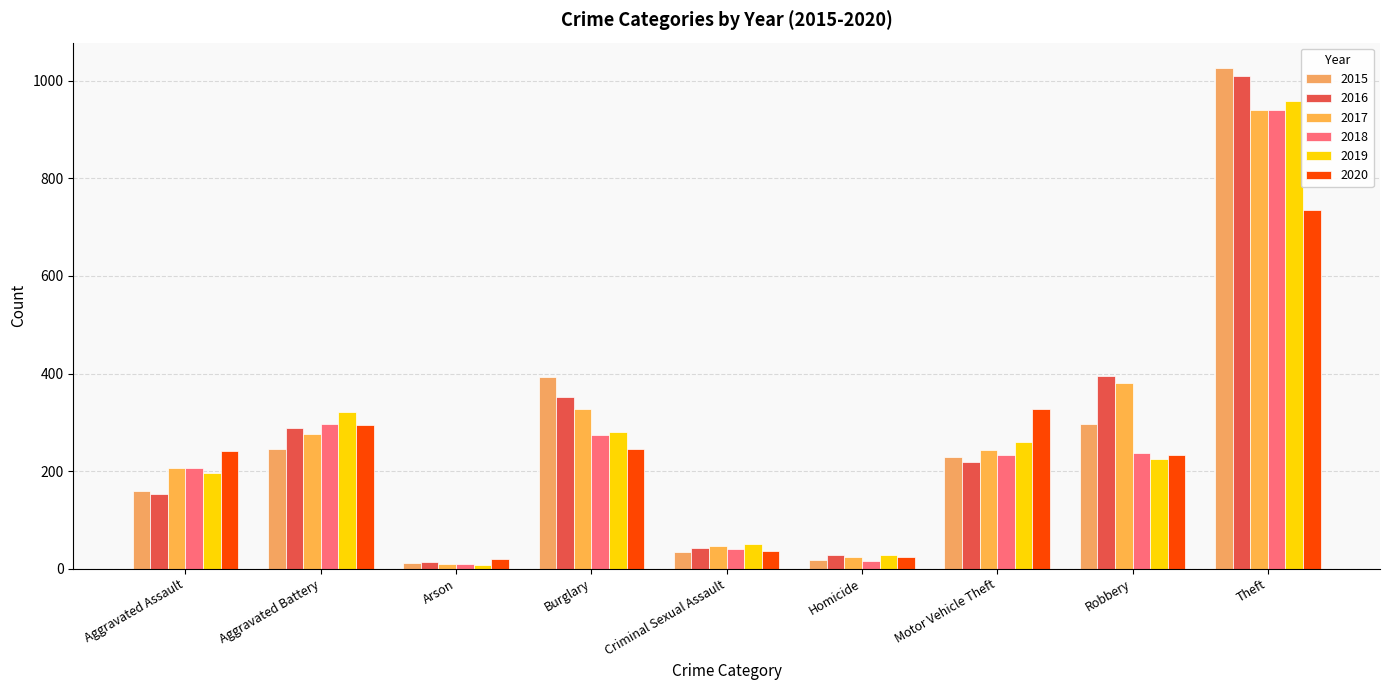

How many values in the 2016 series are below 218?

4